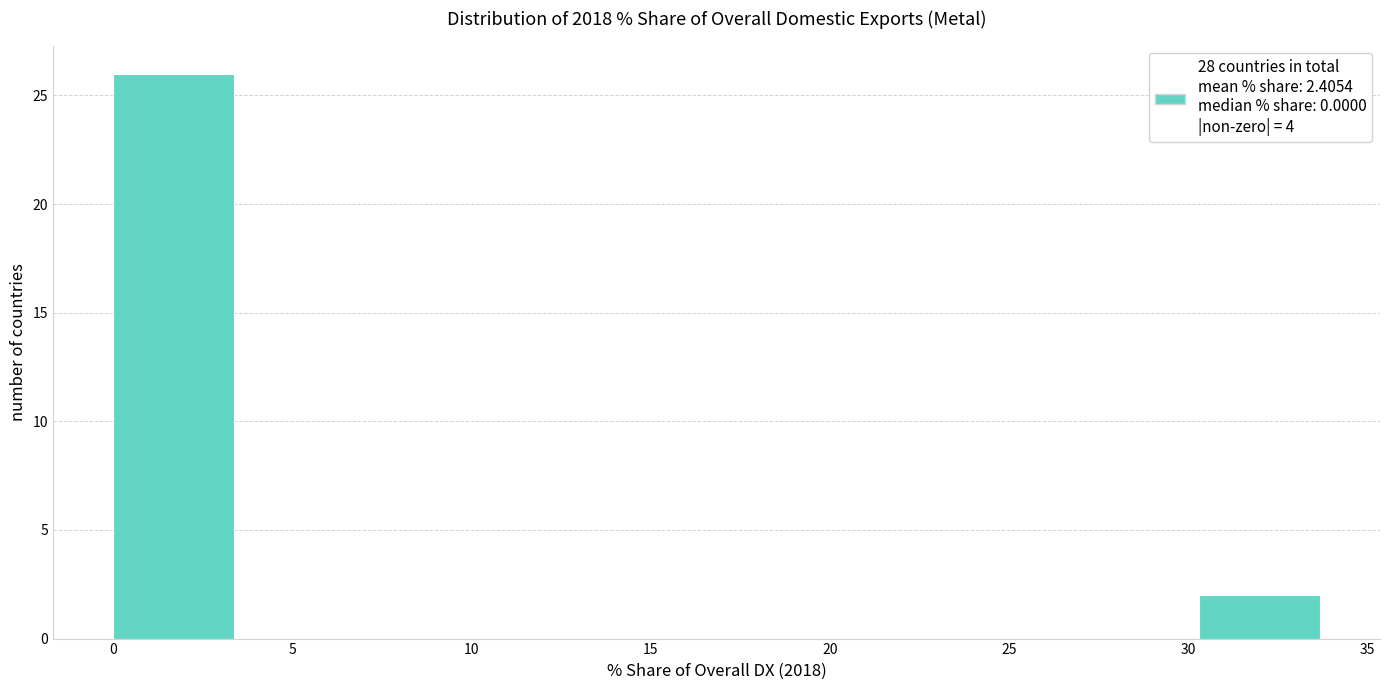

How tall is the bar that spans 30.5 to 33.5 on the x-axis? Neither the bar edges nor the heights are printed on the chart, so give them approximately, as read against the axes.

2